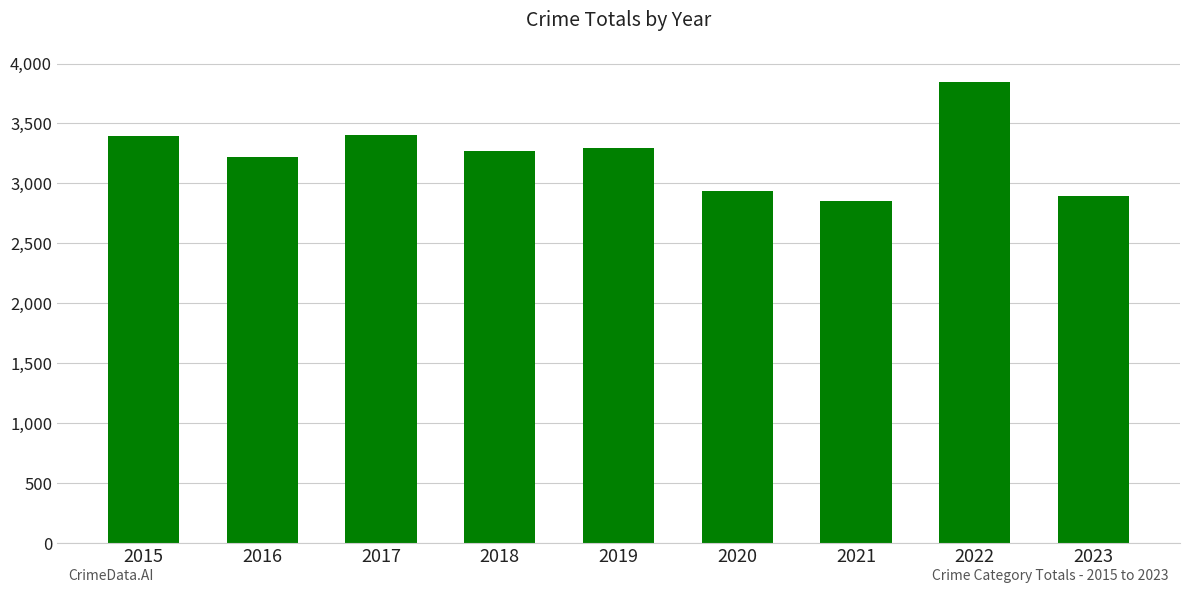

Which label corresponds to the largest value in the chart?

2022